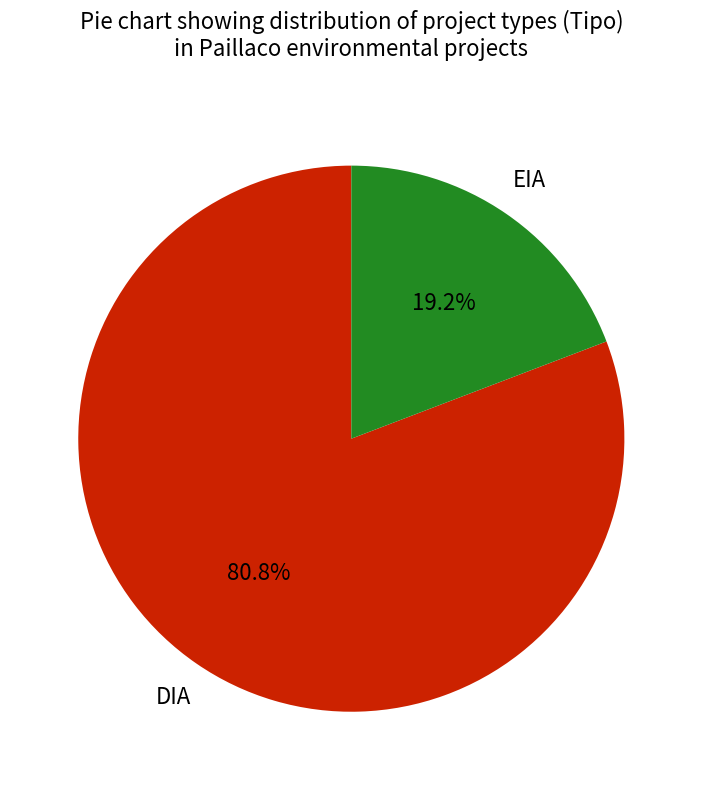

To the nearest percent, what is the average slice percentage?

50%